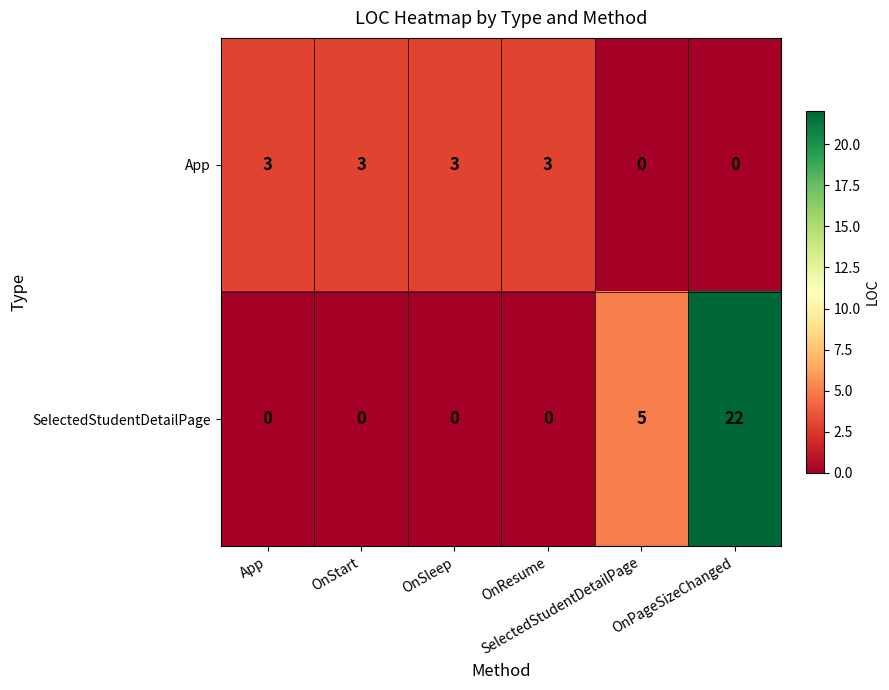

What is the greatest value displayed?

22